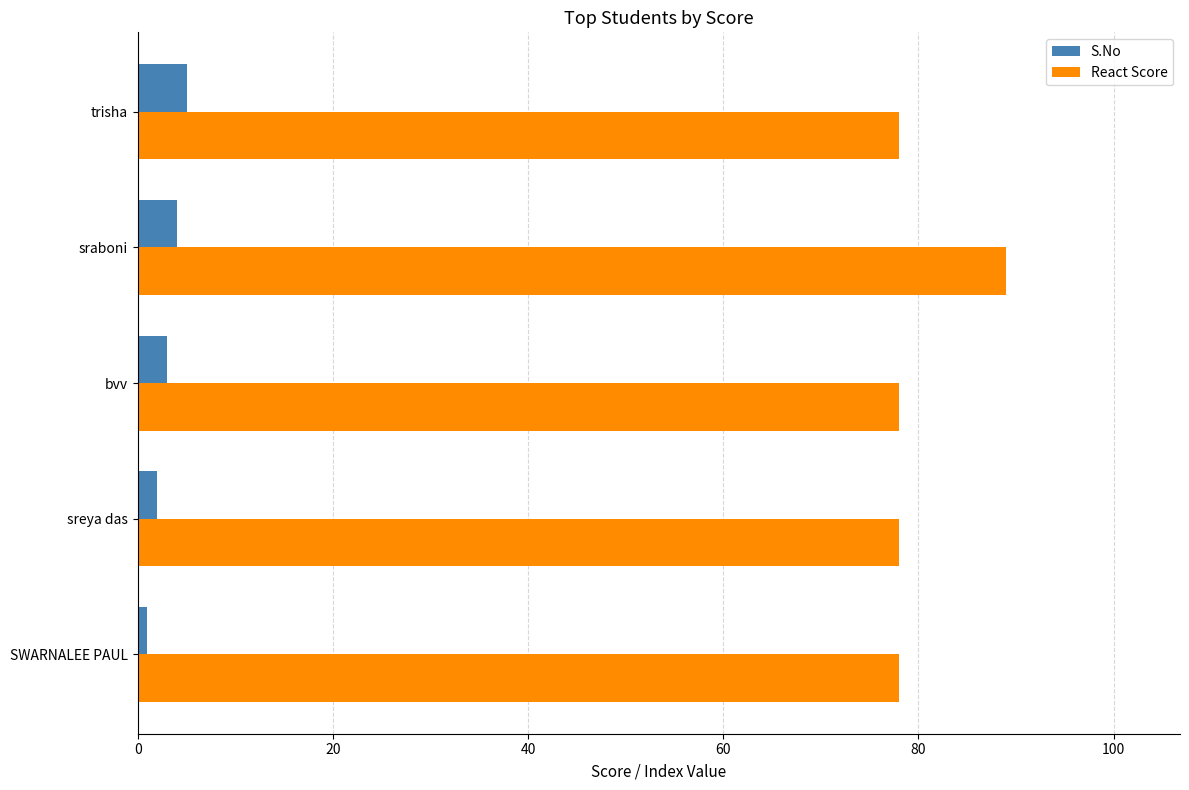

How many data points does each series have?

5